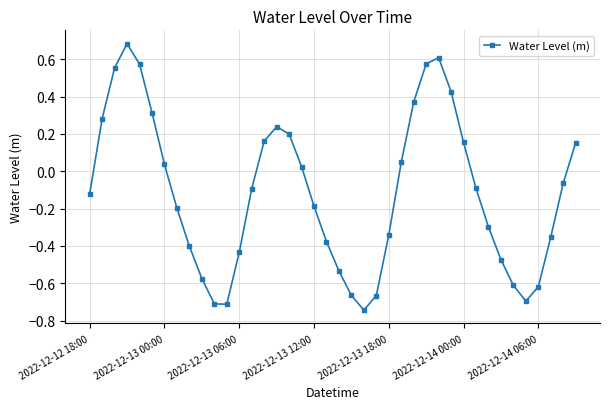

What is the sum of all values?

-4.6